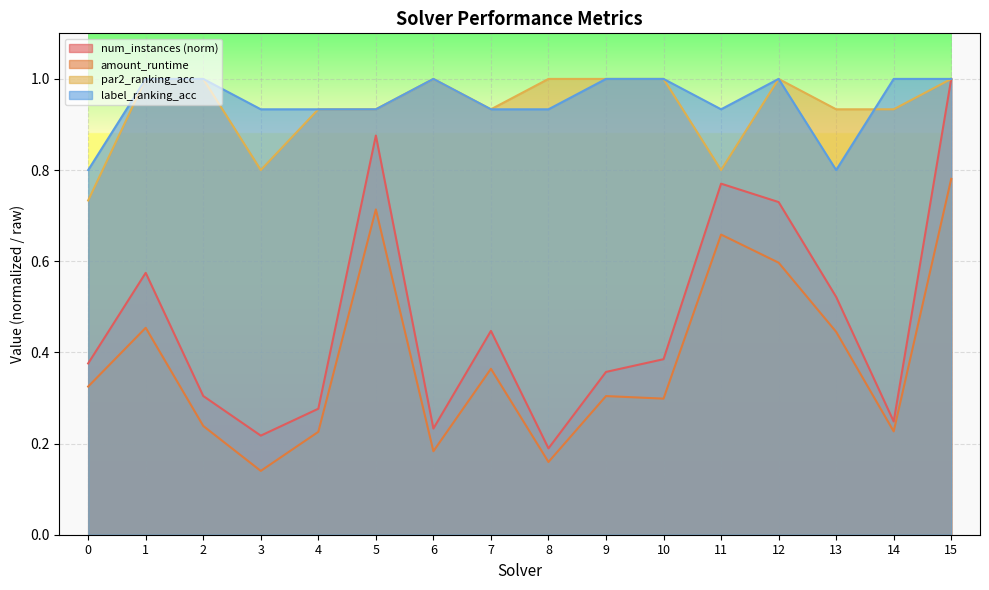

At which category is the sum across all series the highest?

15